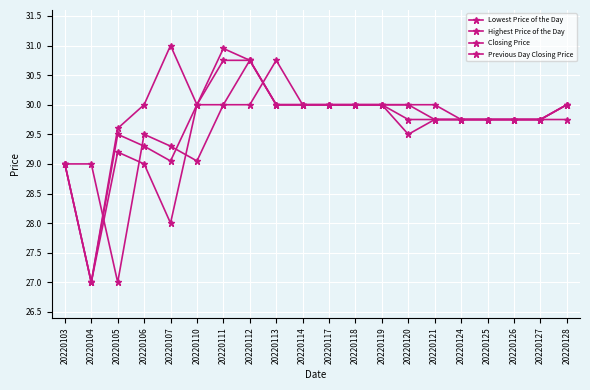

The Closing Price series shows 46.1 at 20220125. True or false?

False